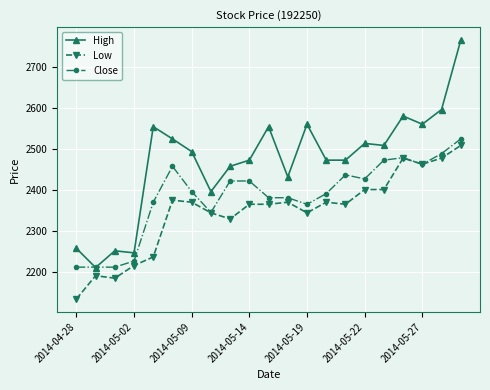

True or false: Low has more than 2 points higher than both neighbors.

True